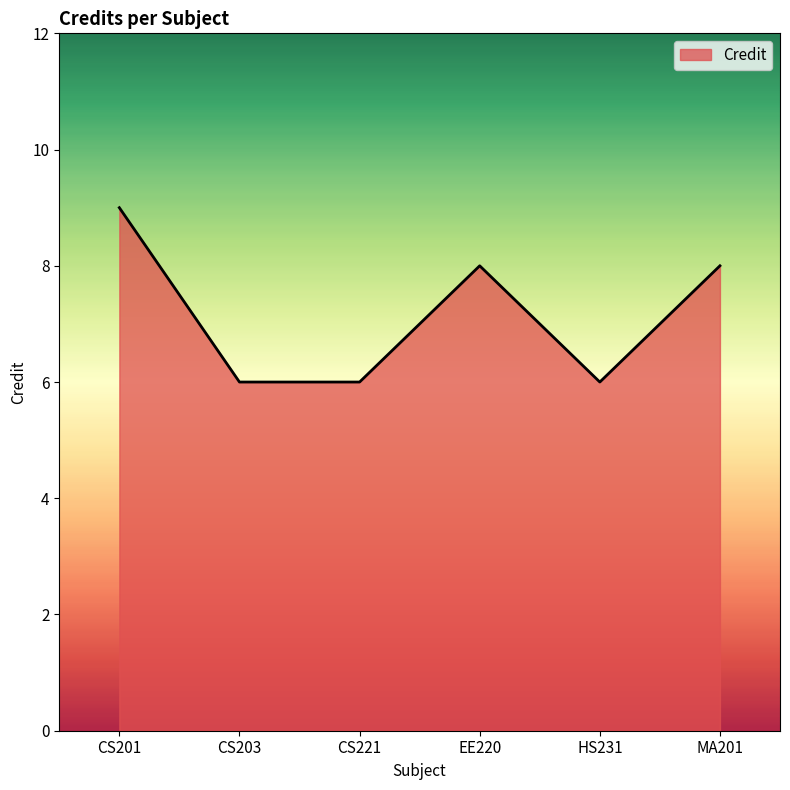

What is the change in value from CS221 to EE220?

+2